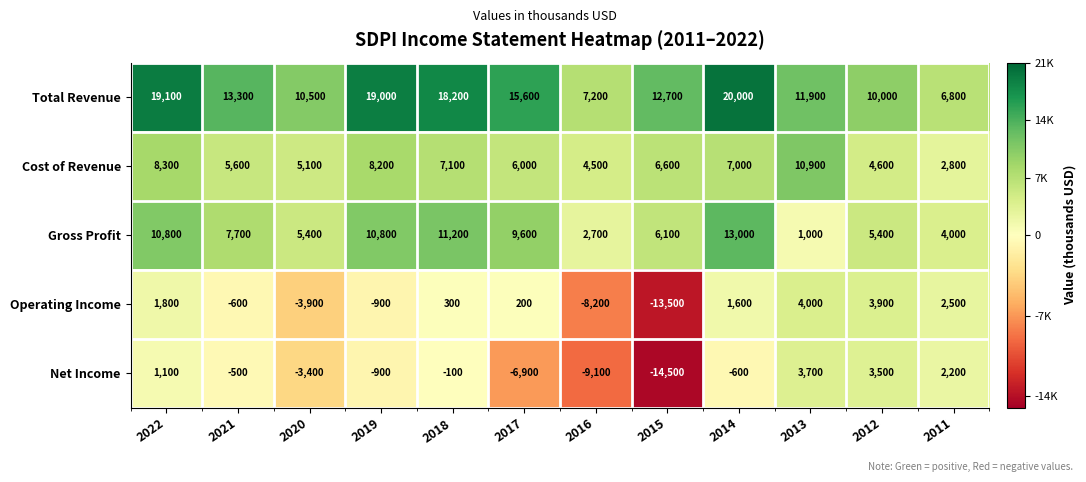

What is the minimum value for Total Revenue?

6800